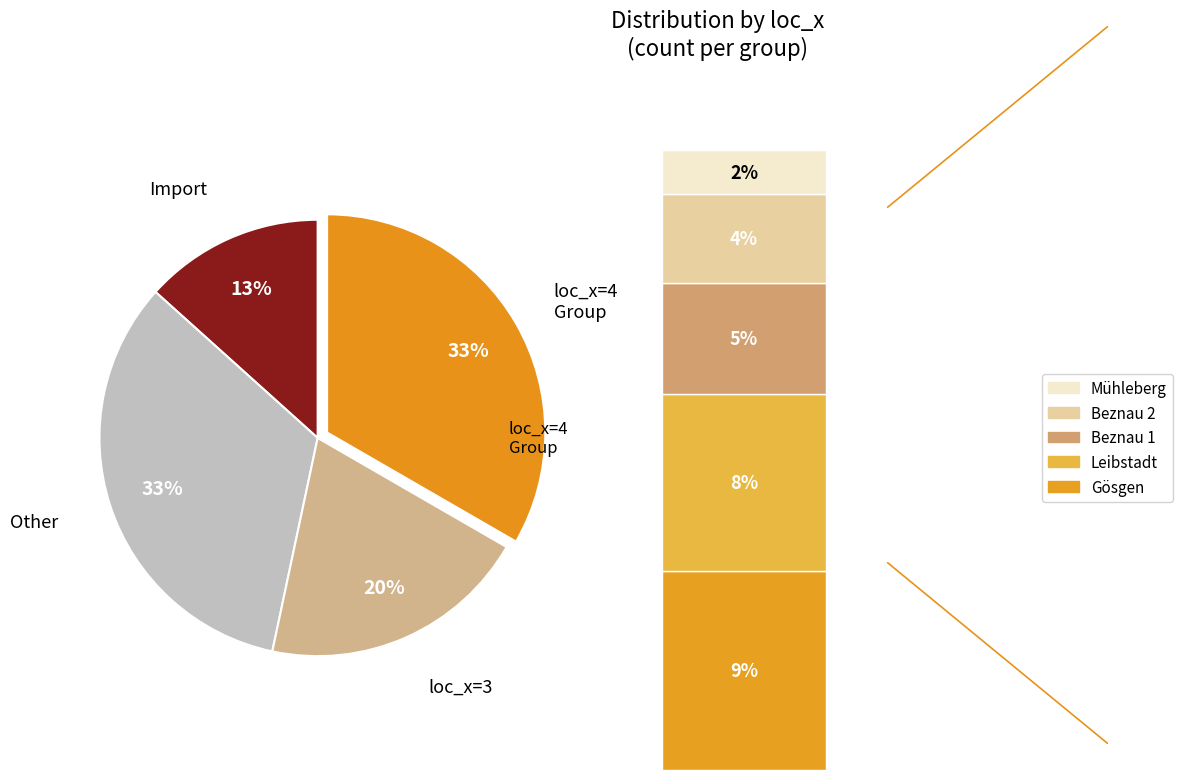

What percentage do 4 and 1 together represent?

40.0%